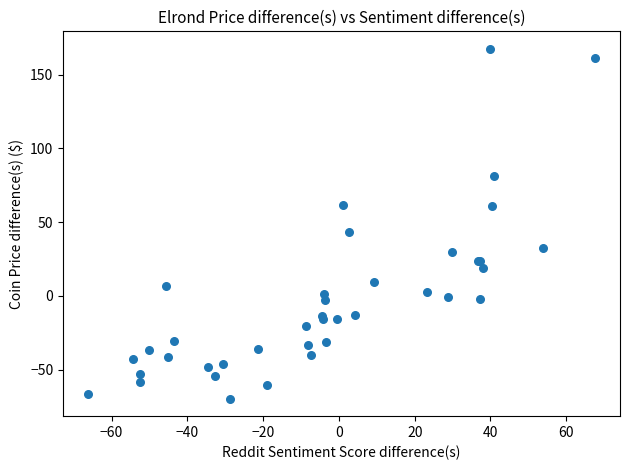

What Y value in the scatter plot is closest to 48?

43.1